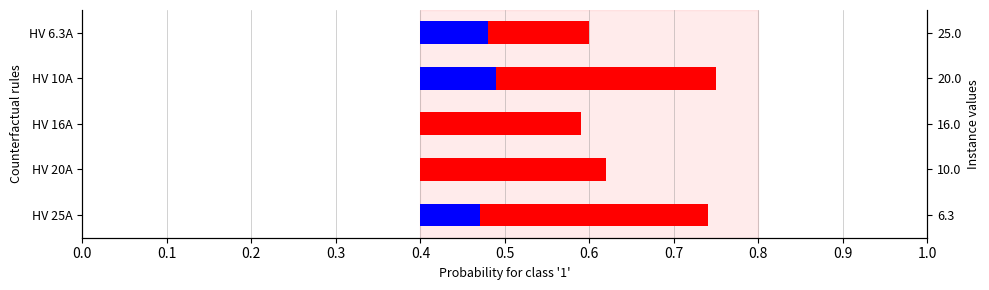

What are all the series names shown in the legend?

Blue, Red